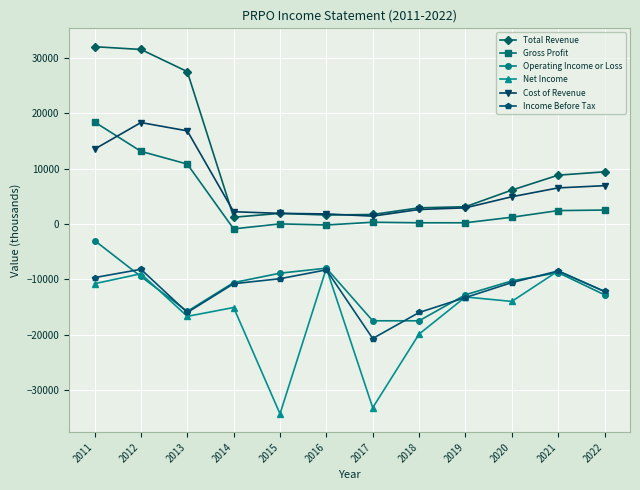

What is the sum of all Gross Profit values?

48000